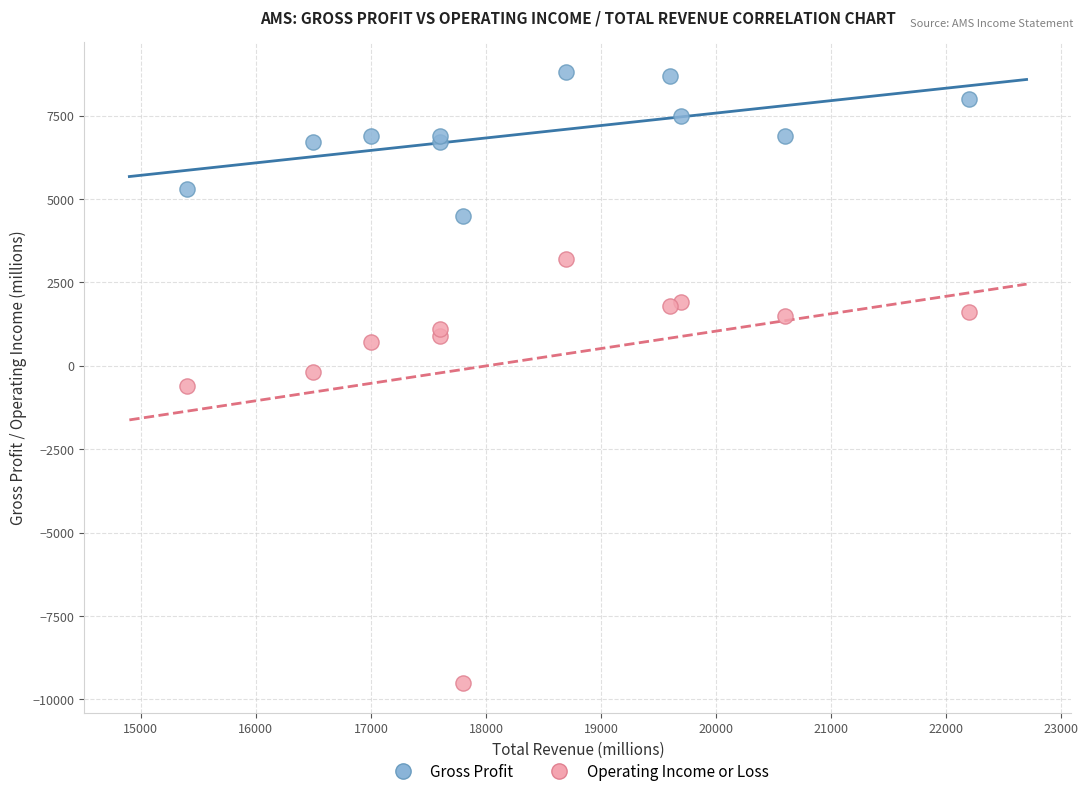

Which series has the largest Y range (max minus min)?

Operating Income or Loss